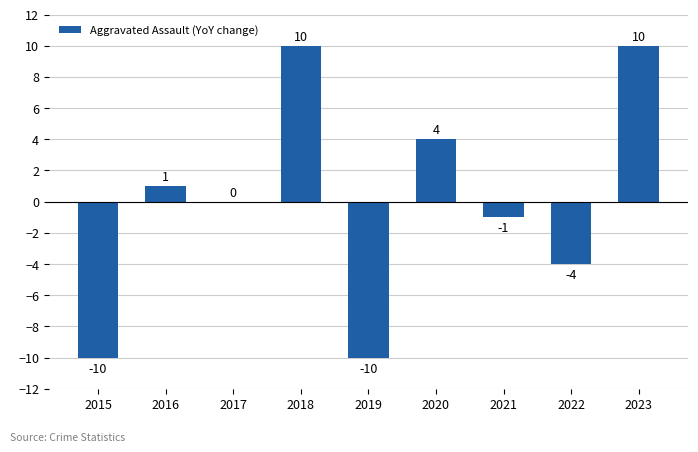

What is the sum of the values at 2018 and 2016?

11